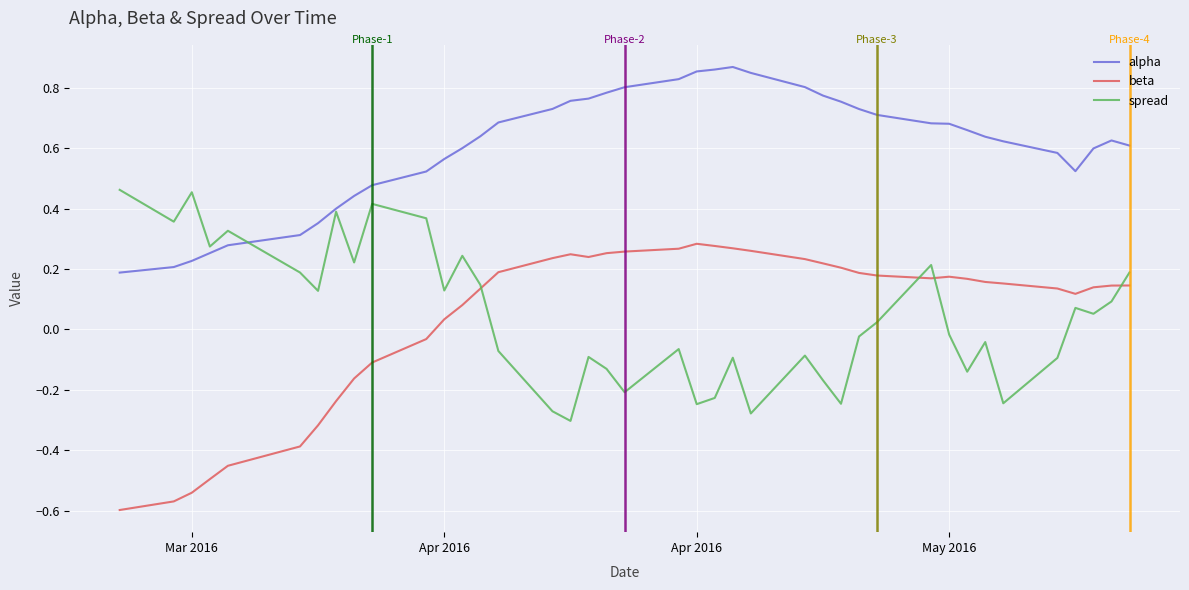

Rank the series by their maximum value, from lowest to highest.

beta, spread, alpha